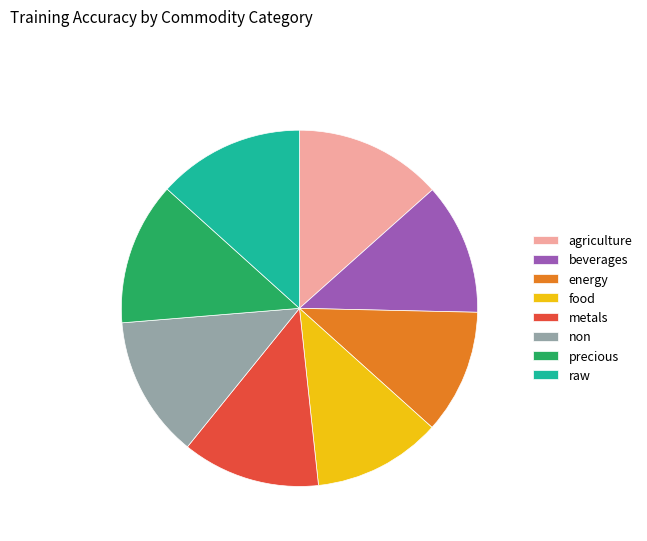

Combined, do non and raw account for over 50%?

No